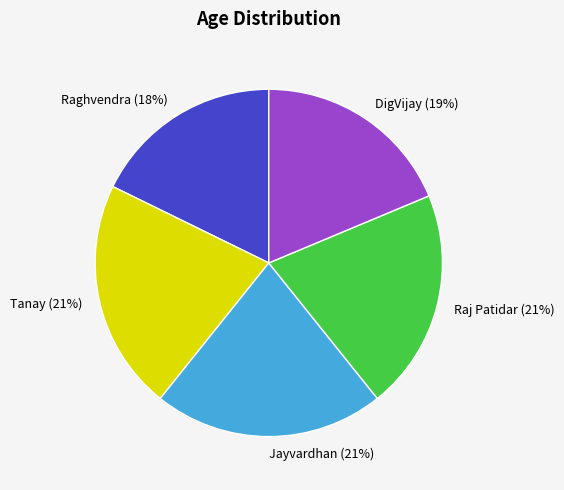

Combined, do Raghvendra and Raj Patidar account for over 50%?

No